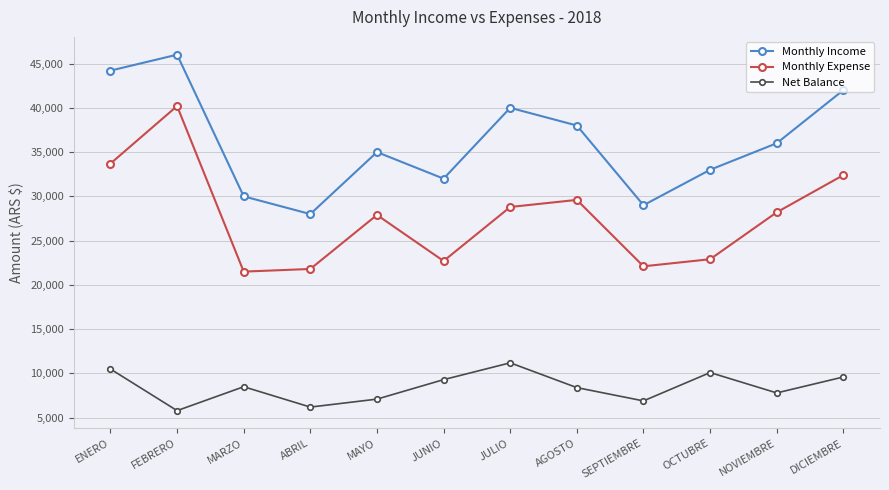

What is the total value across all series at MARZO?

60000